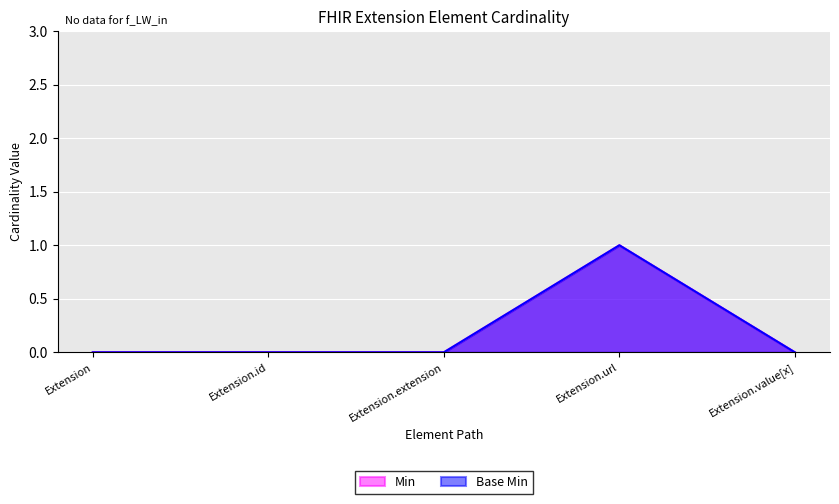

Which series has the largest total across all categories?

Min